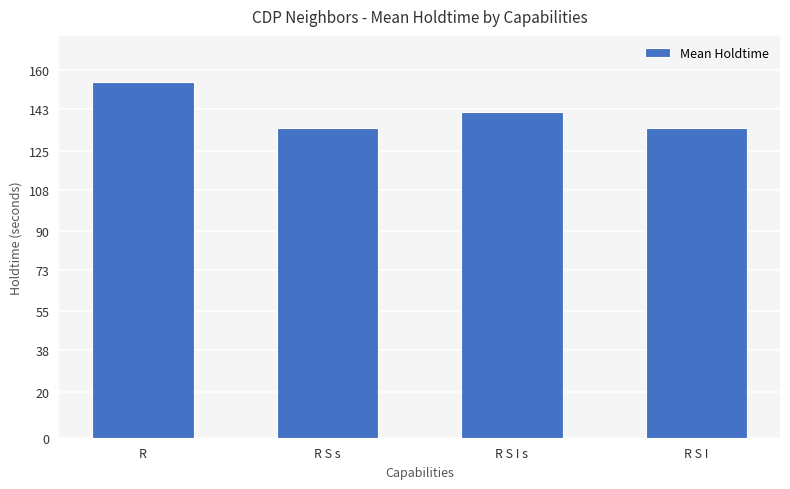

Where is the data nearest to the value 145?

R S I s